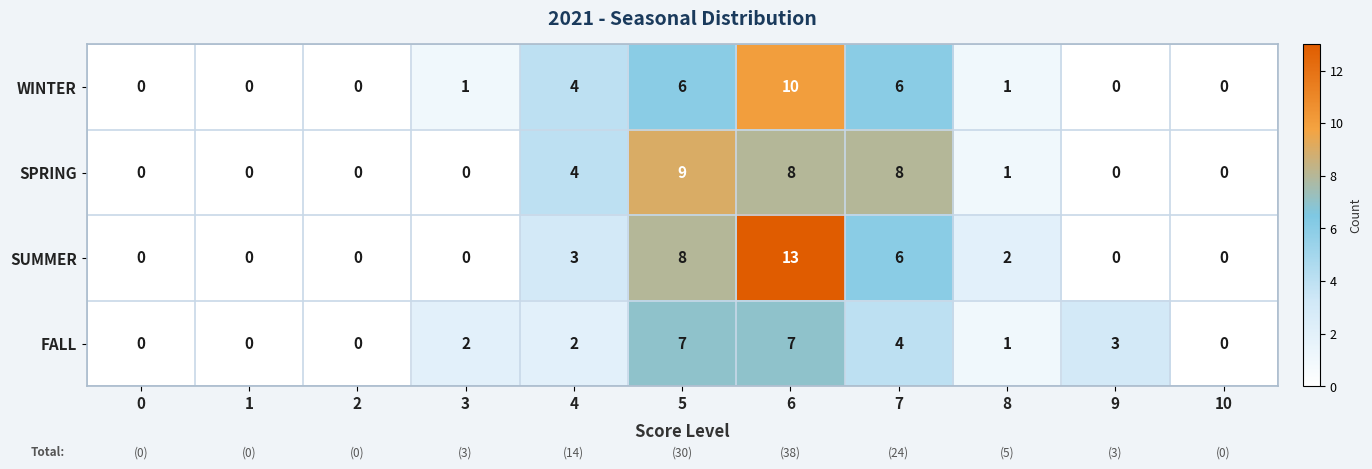

What is the difference between the maximum and minimum values in the SPRING series?

9